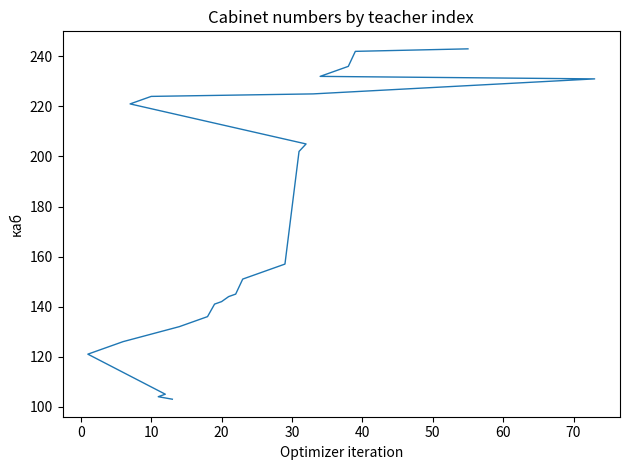

Is this an area chart (filled region under the line)?

No